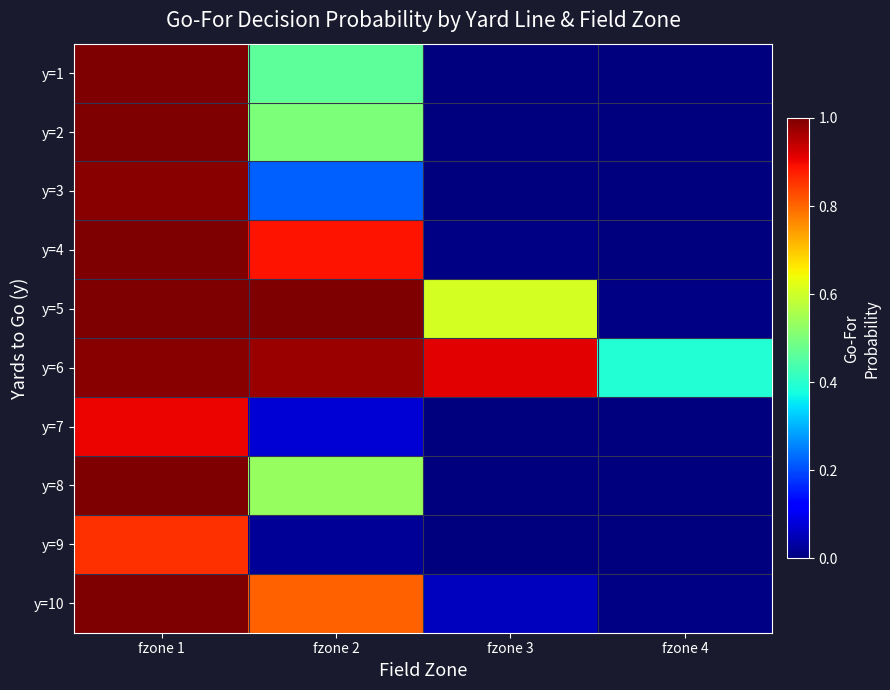

At how many categories does at least one series exceed 0?

4